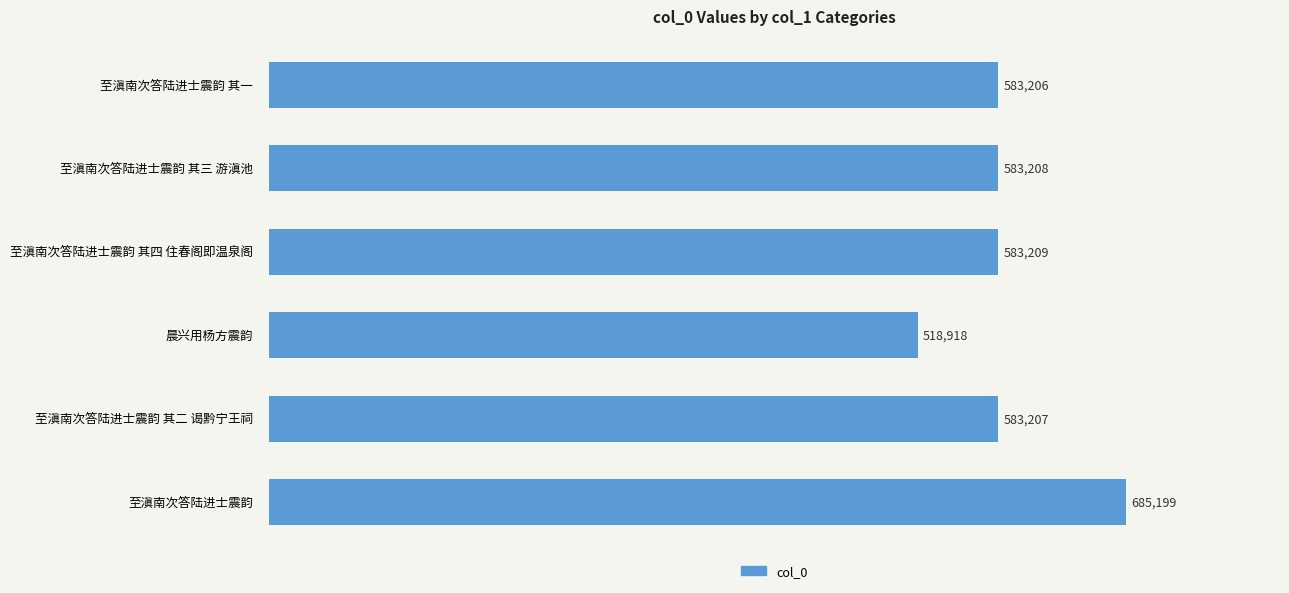

Approximately how many times larger is the value at 至滇南次答陆进士震韵 其四 住春阁即温泉阁 compared to 至滇南次答陆进士震韵 其三 游滇池?

1.0